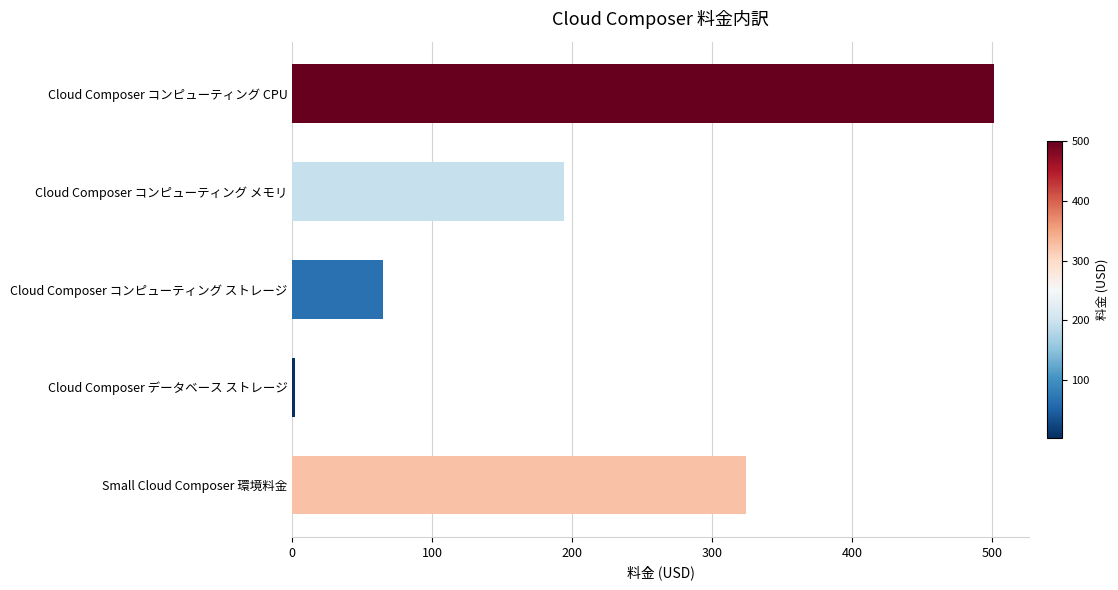

What is the greatest value displayed?

501.1